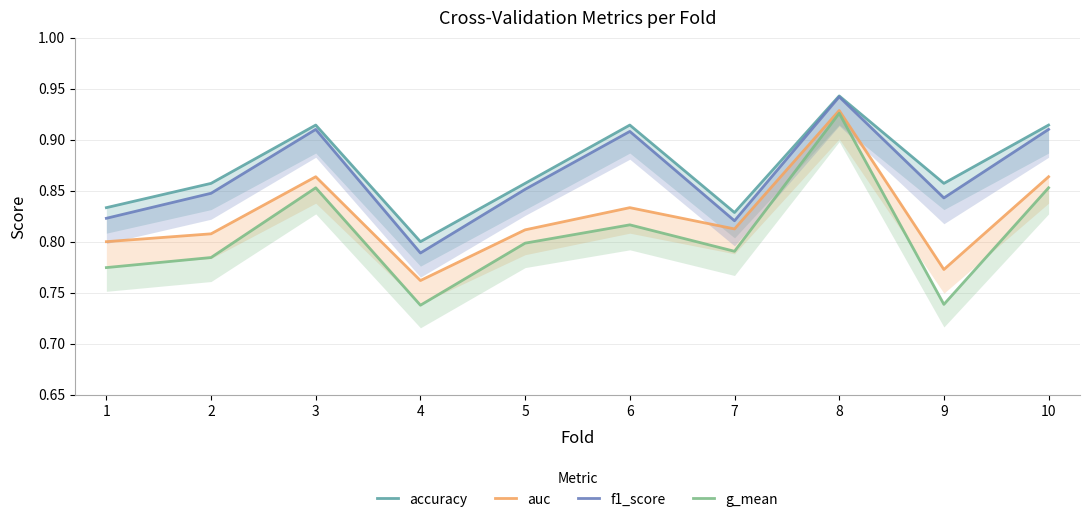

Reading left to right, extract all data points from this chart.

accuracy: 1=0.8	2=0.9	3=0.9	4=0.8	5=0.9	6=0.9	7=0.8	8=0.9	9=0.9	10=0.9
auc: 1=0.8	2=0.8	3=0.9	4=0.8	5=0.8	6=0.8	7=0.8	8=0.9	9=0.8	10=0.9
f1_score: 1=0.8	2=0.8	3=0.9	4=0.8	5=0.9	6=0.9	7=0.8	8=0.9	9=0.8	10=0.9
g_mean: 1=0.8	2=0.8	3=0.9	4=0.7	5=0.8	6=0.8	7=0.8	8=0.9	9=0.7	10=0.9